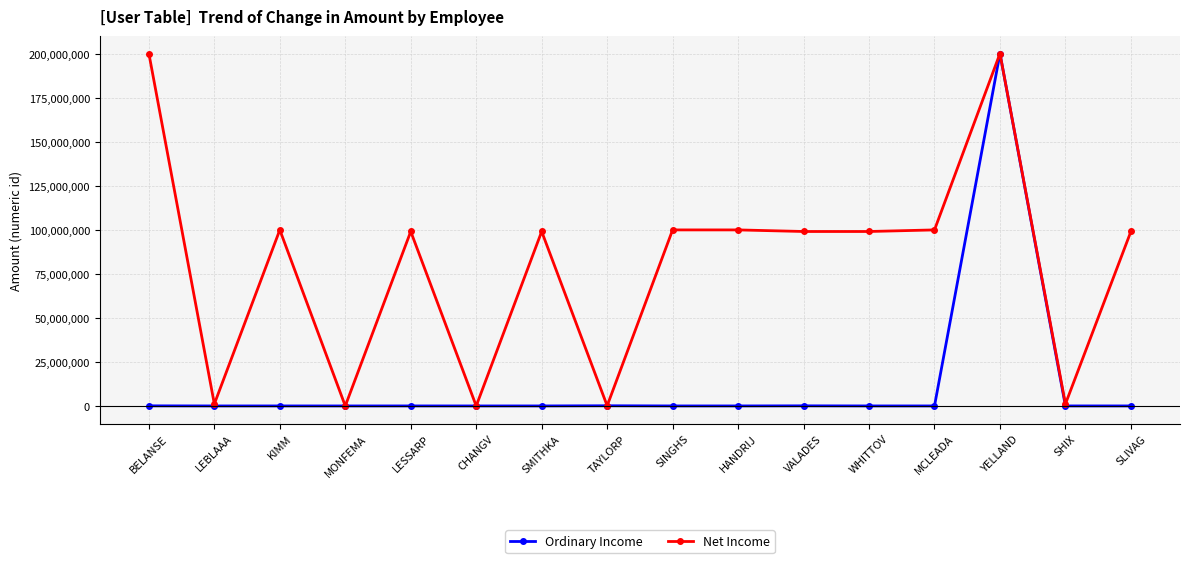

Which series changed the most between MCLEADA and YELLAND?

Ordinary Income